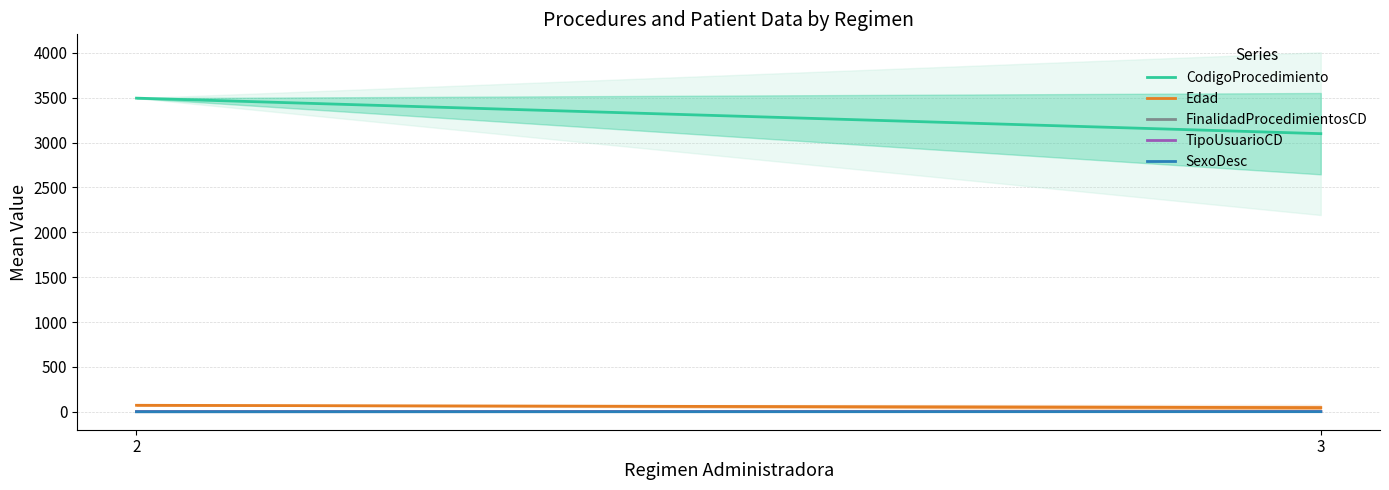

True or false: Edad and FinalidadProcedimientosCD cross at least once.

False